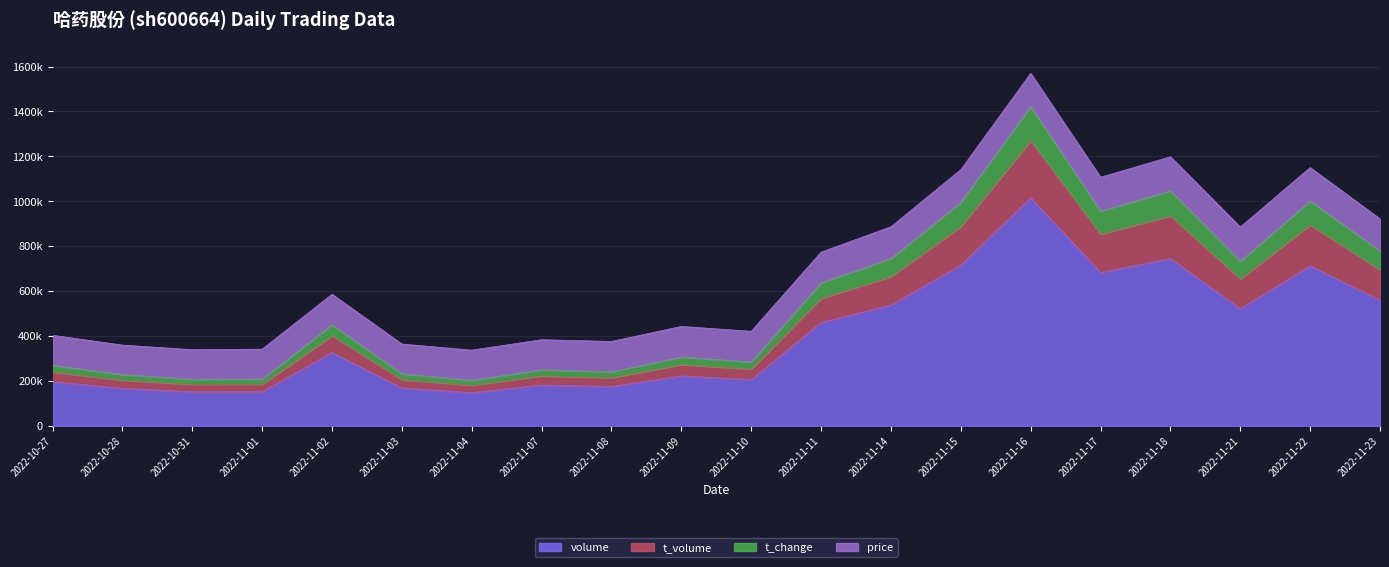

Does the chart display data point markers on the line(s)?

No